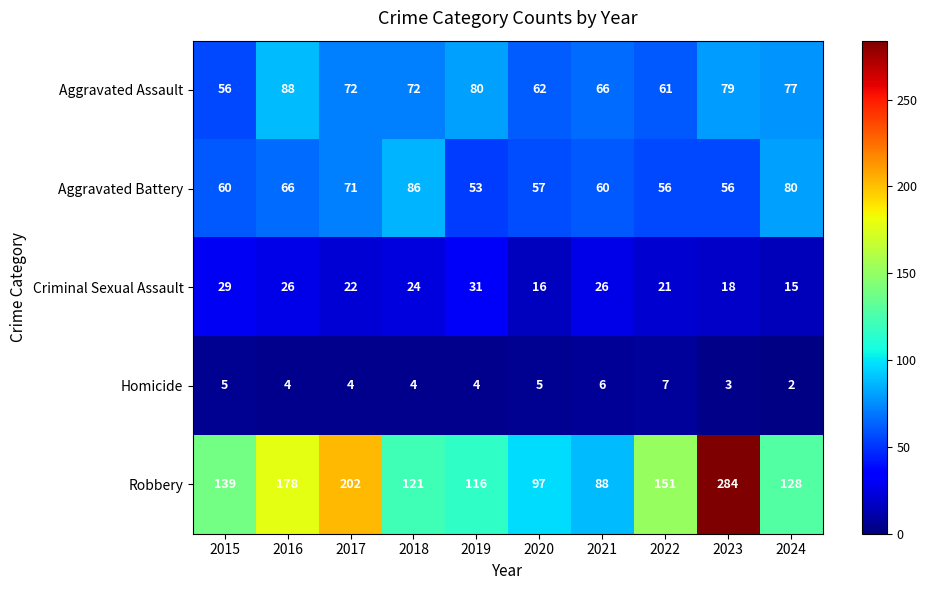

At which label is Criminal Sexual Assault closest to 23?

2017